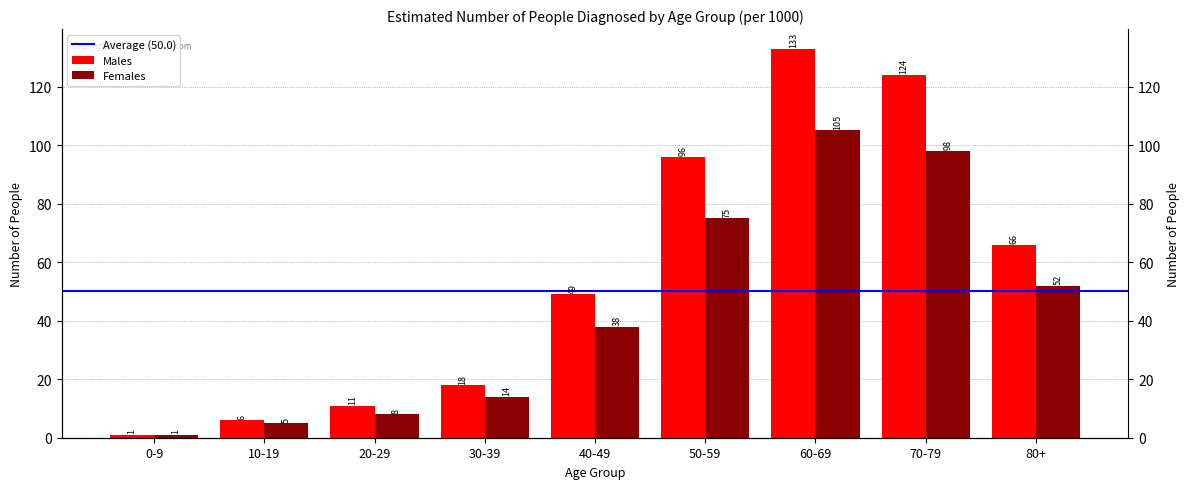

What is the value of the Females bar at the 2nd from the left?

5